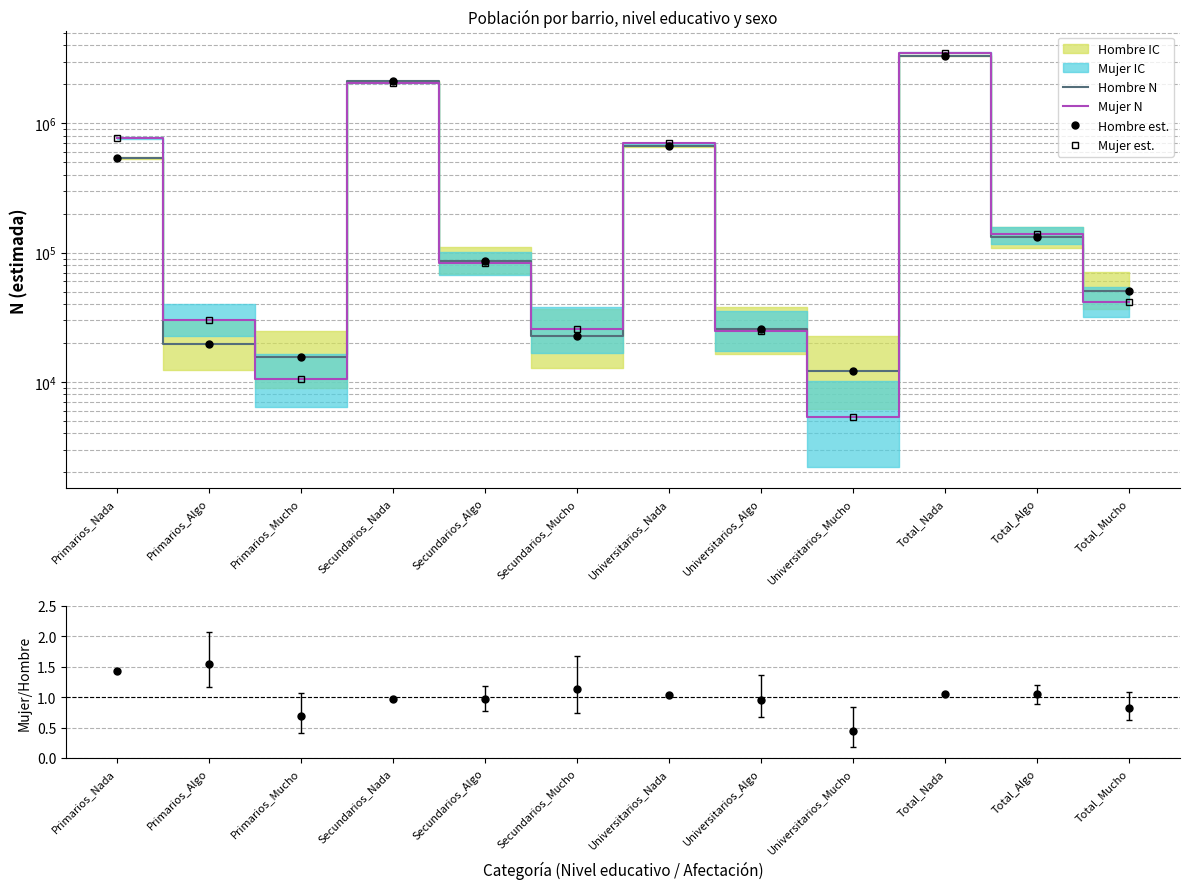

At which category is the sum across all series the highest?

Total_Nada